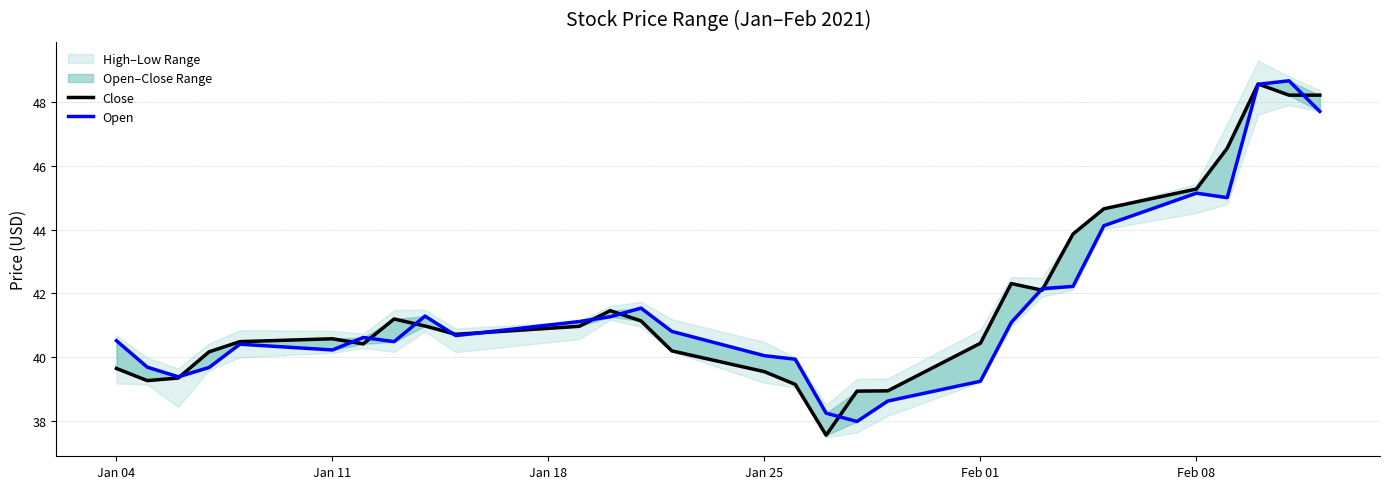

What is the lowest value of the Close series?

37.6